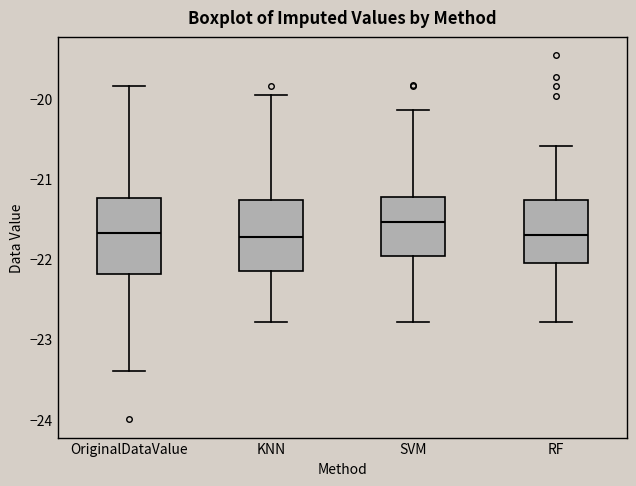

Reading left to right, read every box against the y-axis: the position of its median line, the range the box covers, and the ends of its whiskers. The values are not printed on the chart, so give them approximately, as read against the axis.

OriginalDataValue: median -21.7, box -22.2 to -21.2, whiskers -23.4 to -19.8
KNN: median -21.7, box -22.1 to -21.3, whiskers -22.8 to -20.0
SVM: median -21.5, box -22.0 to -21.2, whiskers -22.8 to -20.1
RF: median -21.7, box -22.1 to -21.3, whiskers -22.8 to -20.6